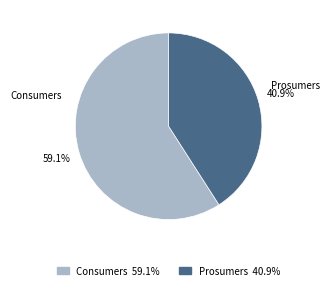

Which slice is the smallest?

Prosumers